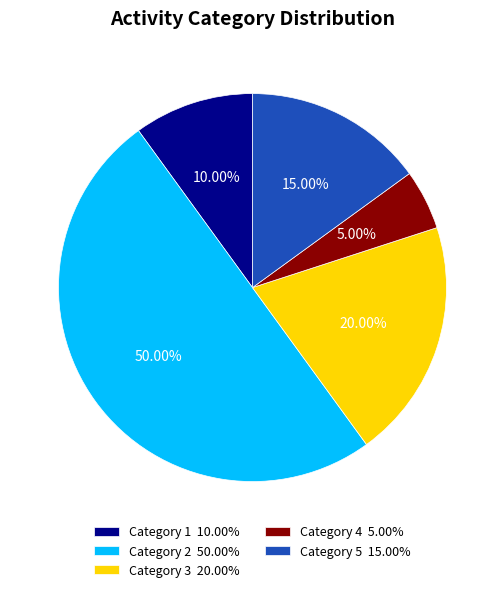

How many slices are in this pie chart?

5